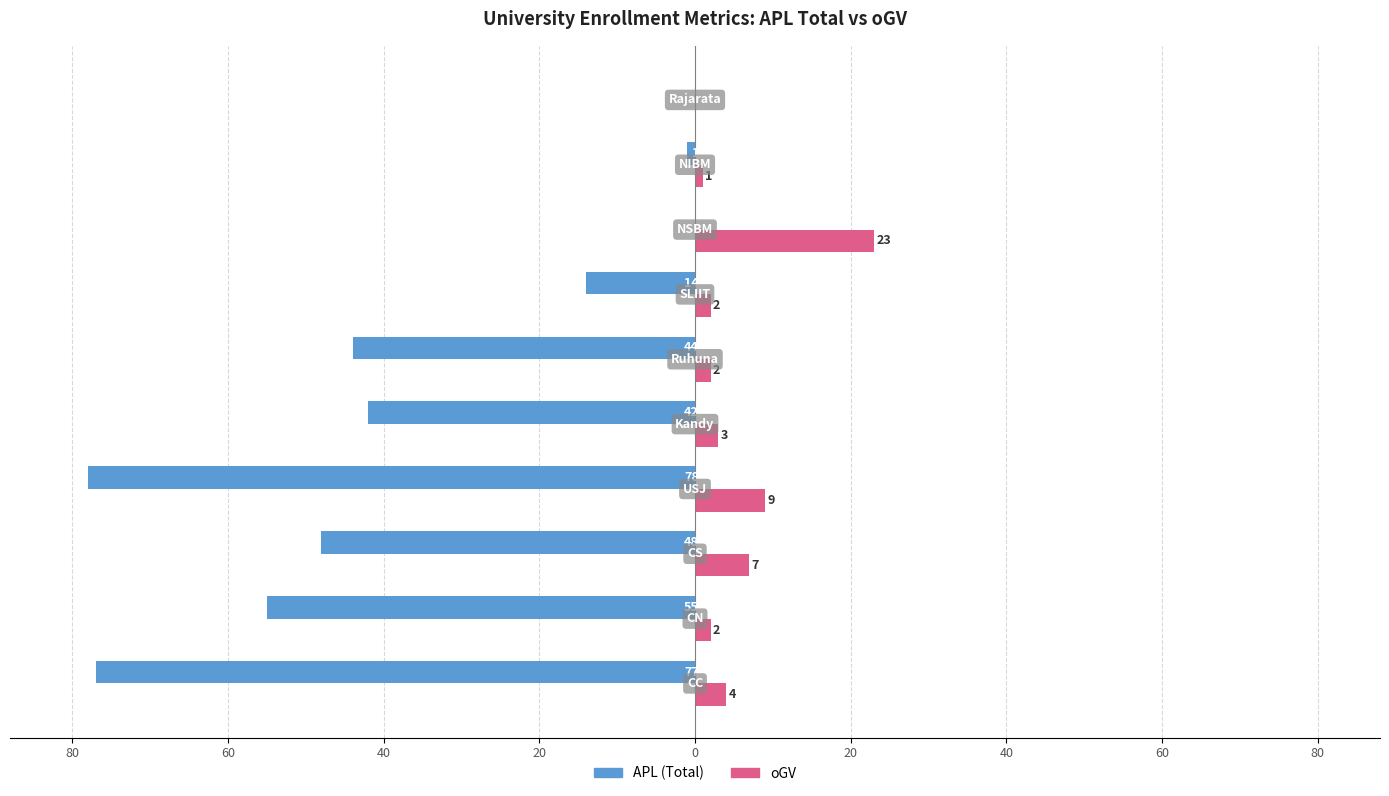

What are all the series names shown in the legend?

APL (Total), oGV